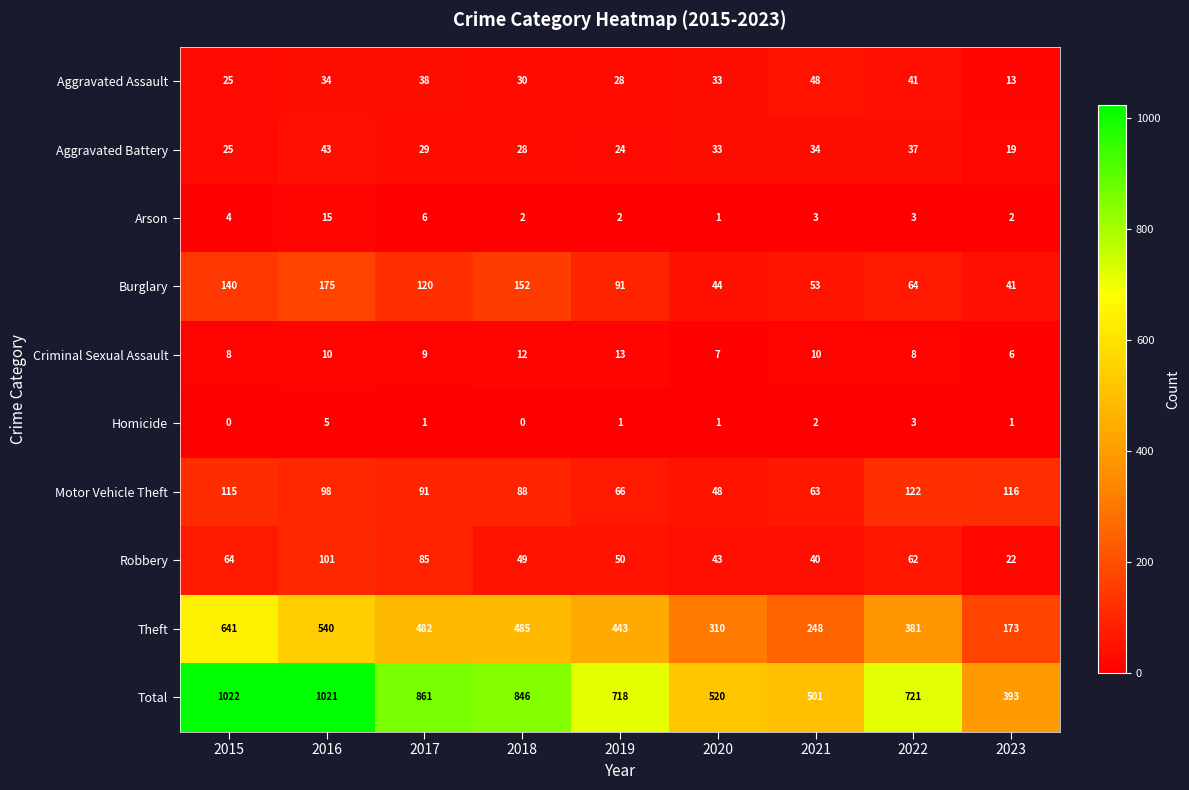

Count the number of data series in this chart.

10